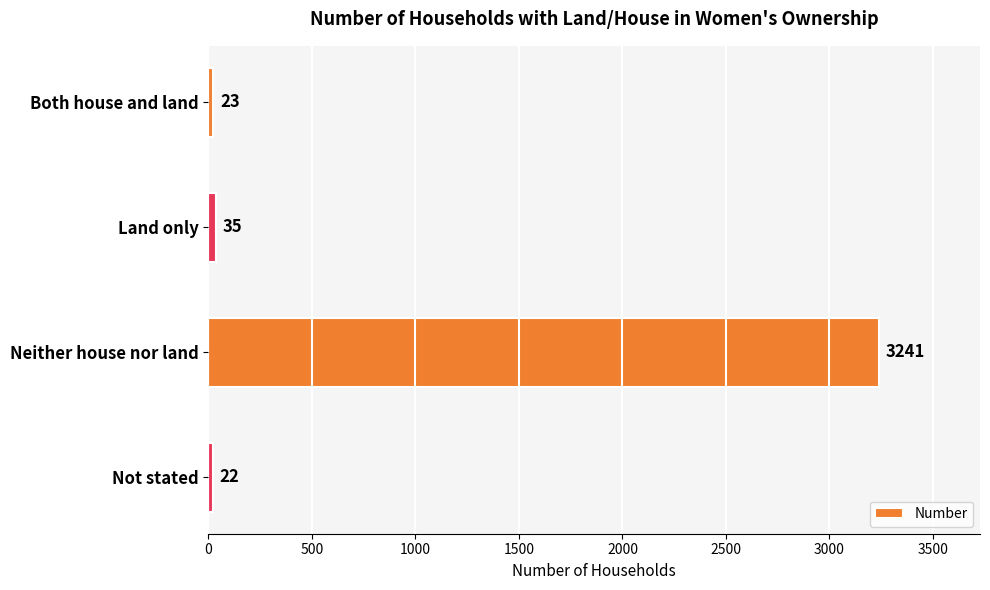

What is the label of the 4th bar from the top?

Not stated